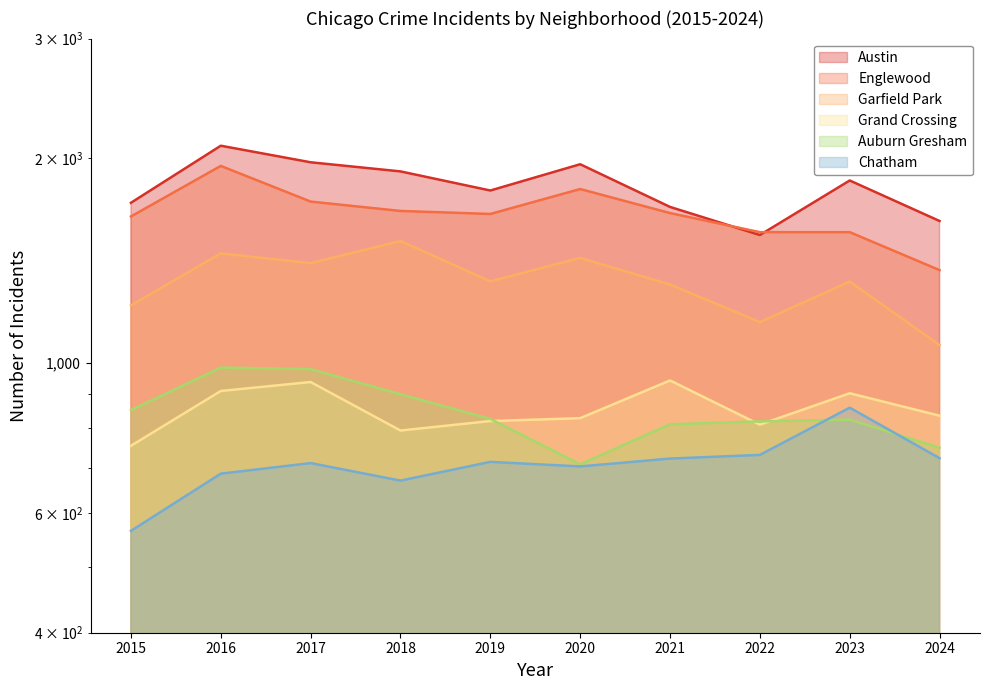

At 2019, list the series in order from largest to smallest.

Austin, Englewood, Garfield Park, Auburn Gresham, Grand Crossing, Chatham